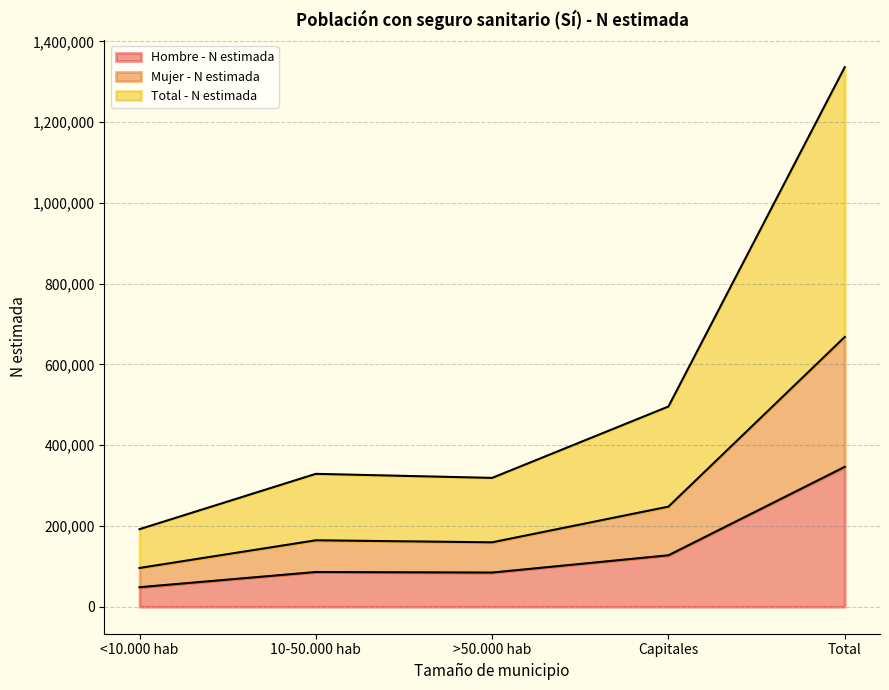

True or false: Total - N estimada and Mujer - N estimada intersect in this chart.

False